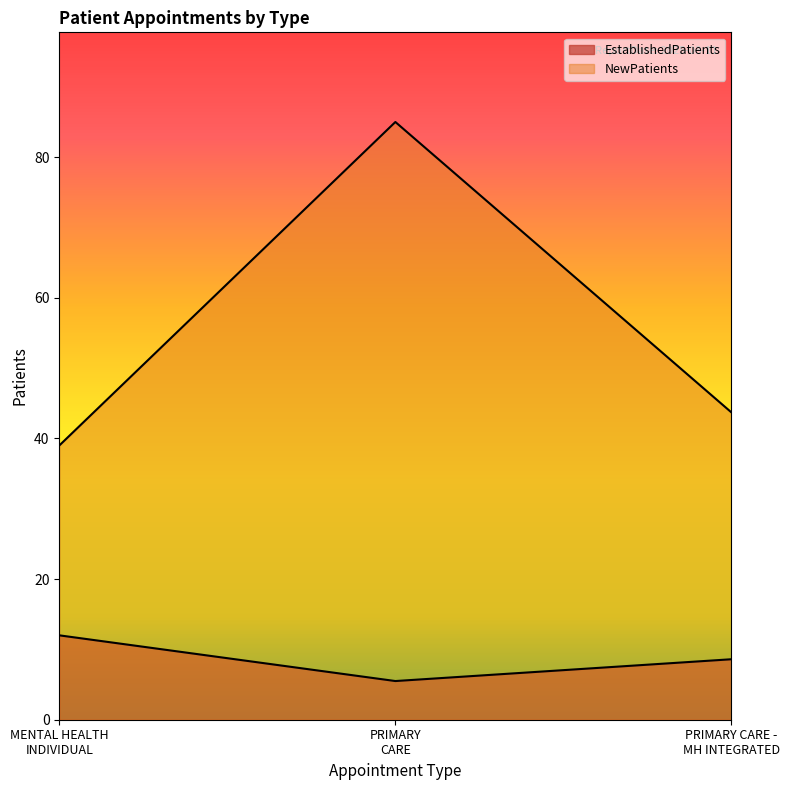

How many values in the EstablishedPatients series are below 8?

1